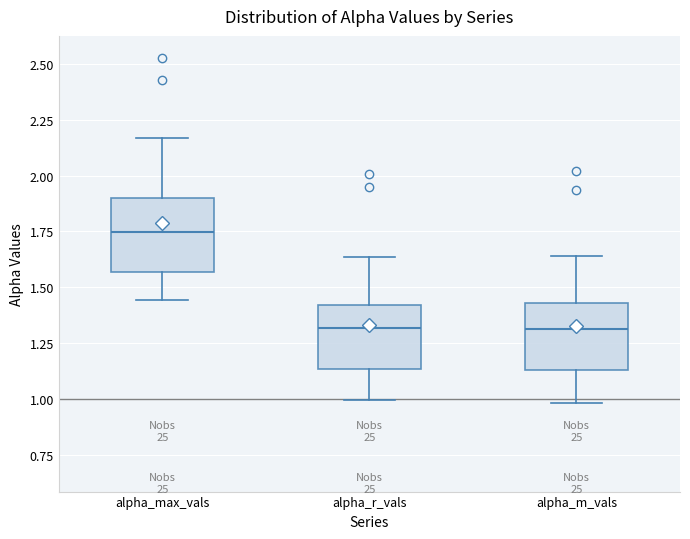

Which box's median line is the highest?

alpha_max_vals